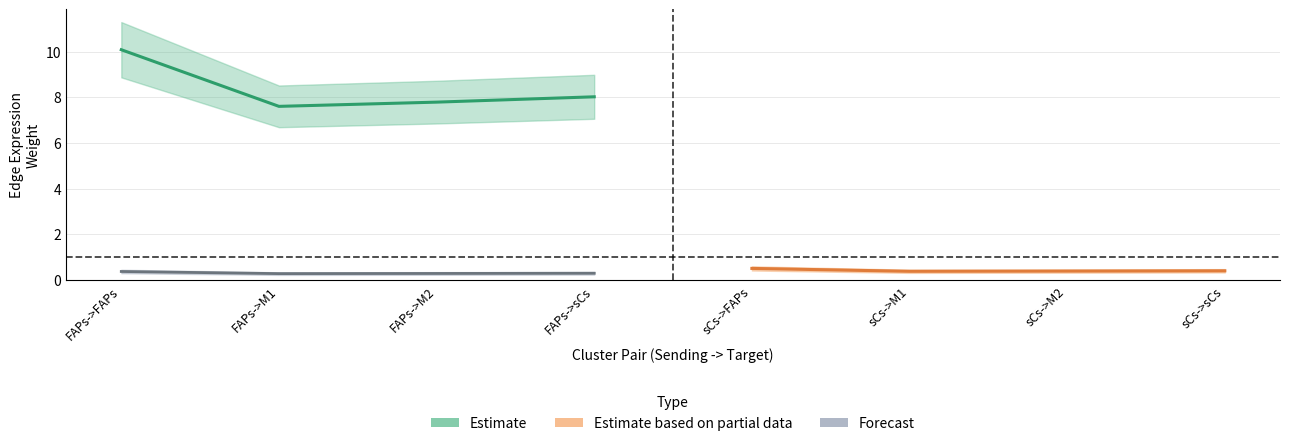

Which category has the lowest value across all series?

FAPs->M1